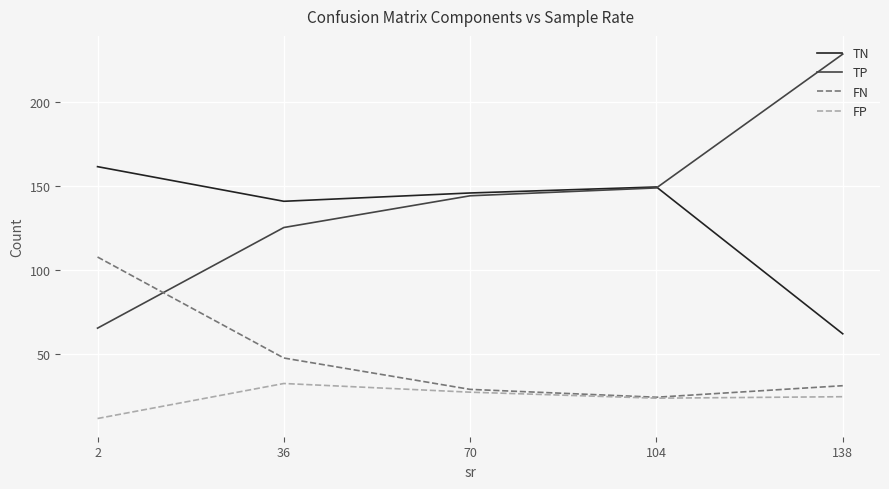

What is the approximate value of TN at 70?

145.8